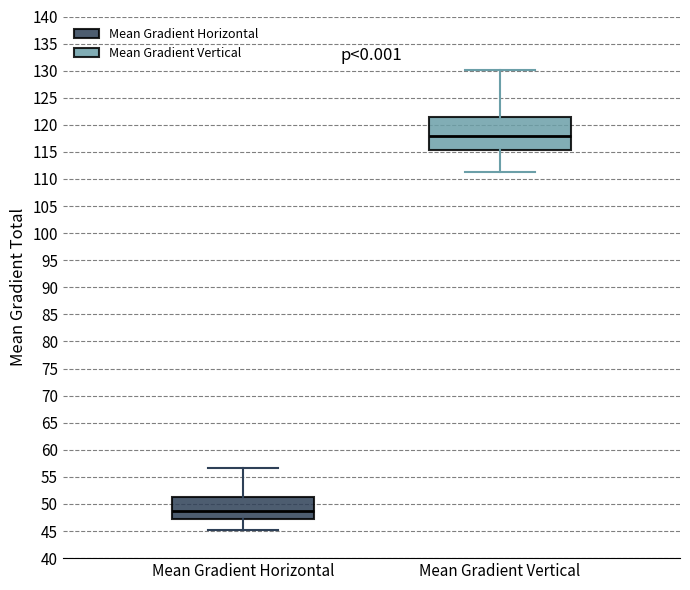

Comparing the boxes themselves (not the whiskers), which one is the tallest?

Mean Gradient Vertical